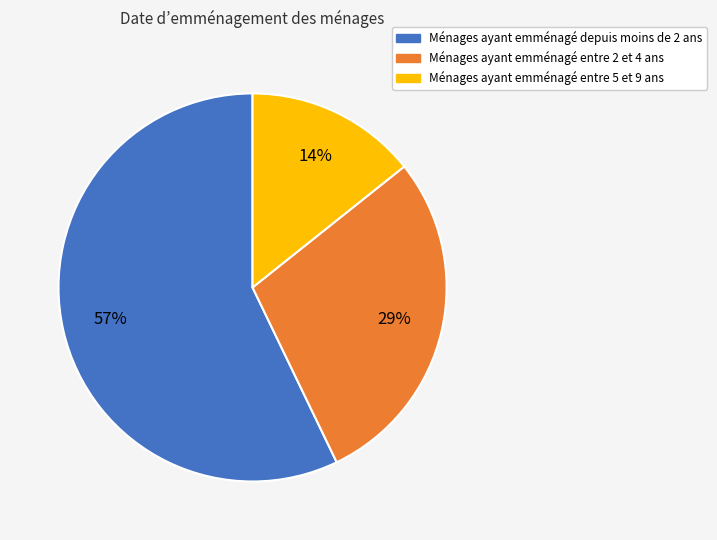

To the nearest percent, what is the difference between the largest and smallest slice percentages?

43%